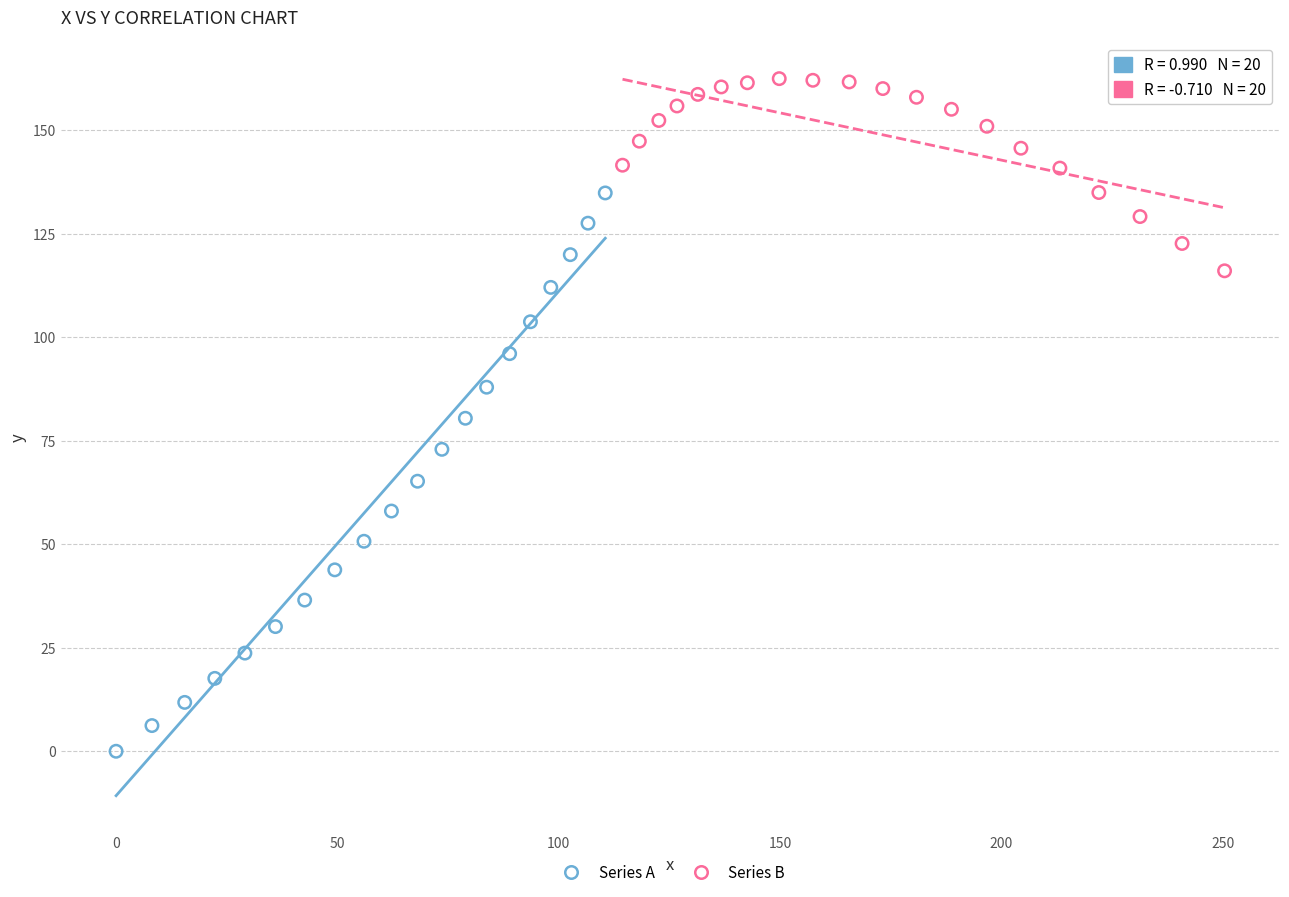

Which series contains the highest Y value?

Series B